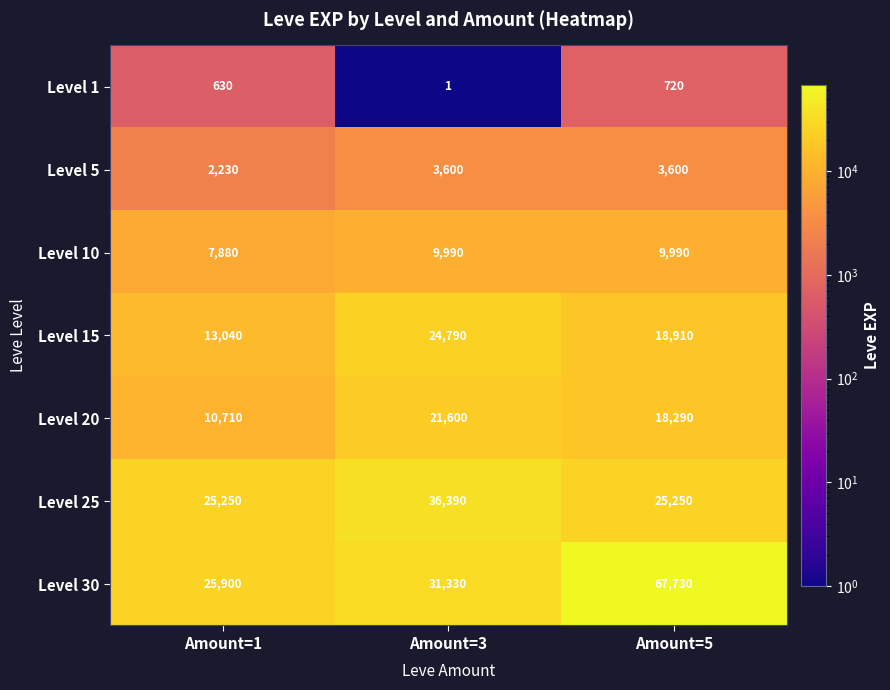

Which series has the largest total across all categories?

Level 30